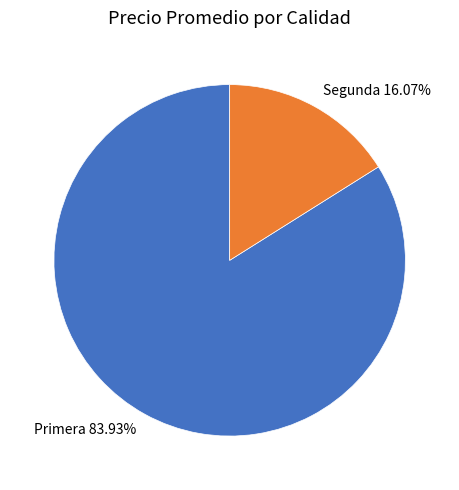

Count the number of slices in the pie.

2